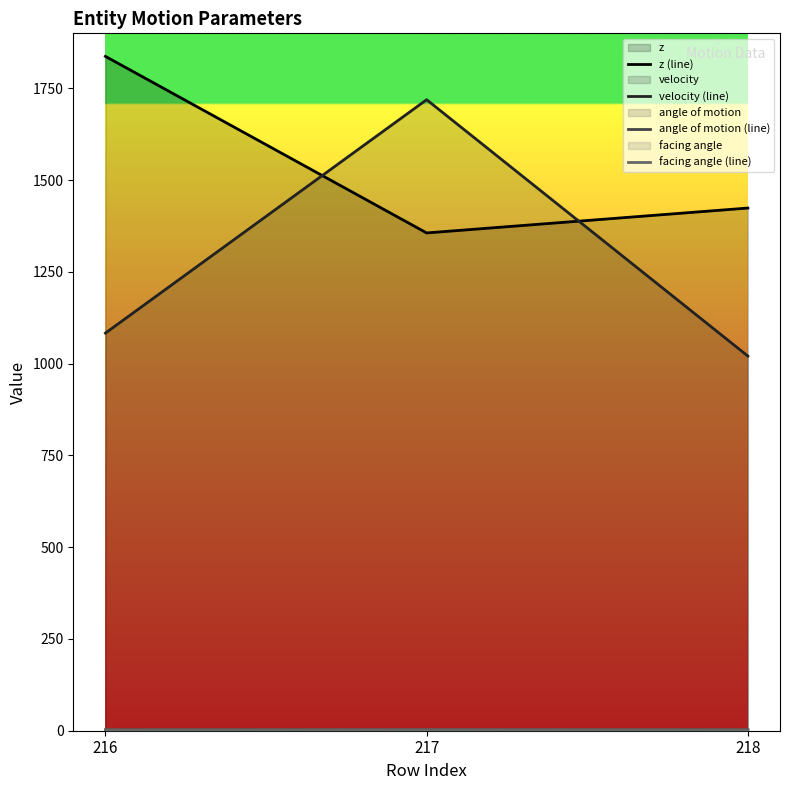

What is the average value of the angle of motion (line) series?

2.4